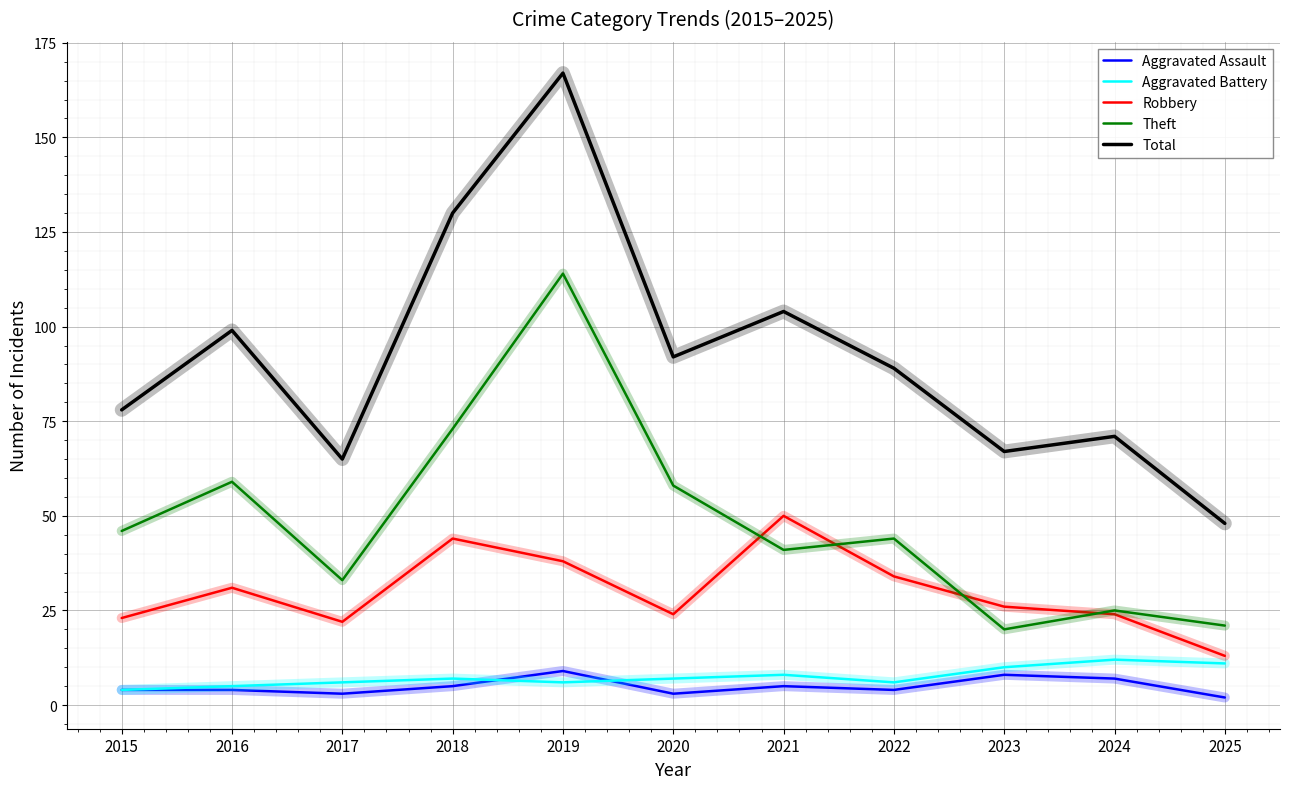

Between 2015 and 2023, which series saw the biggest shift?

Theft